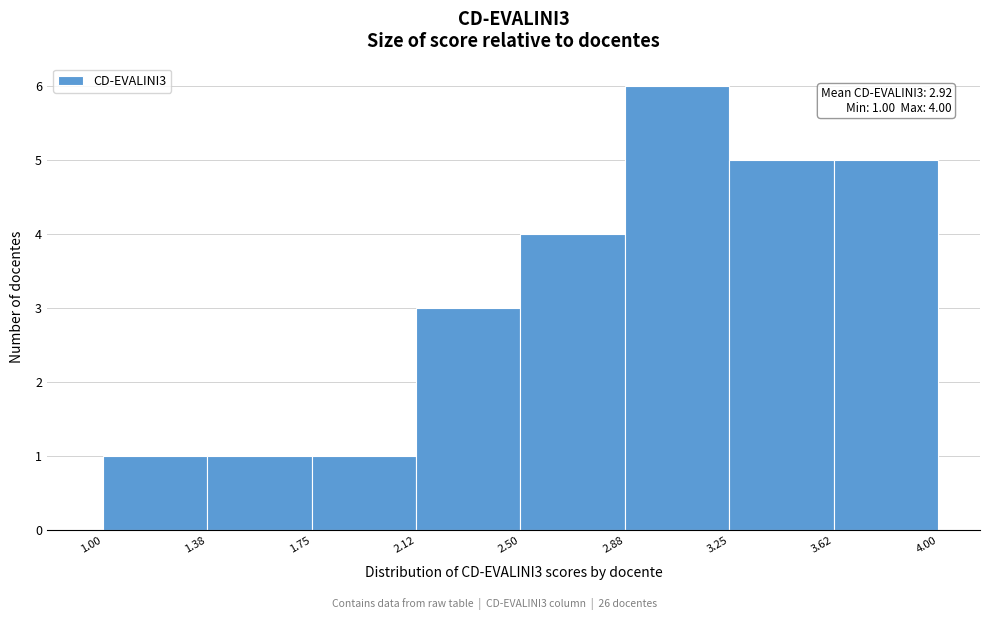

Which range on the x-axis has the tallest bar?

2.88 to 3.25